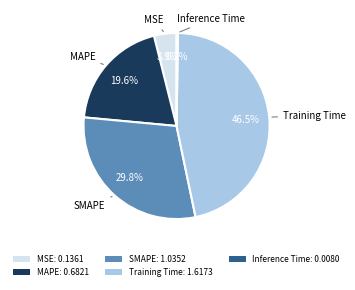

Is there a majority slice in this chart?

No